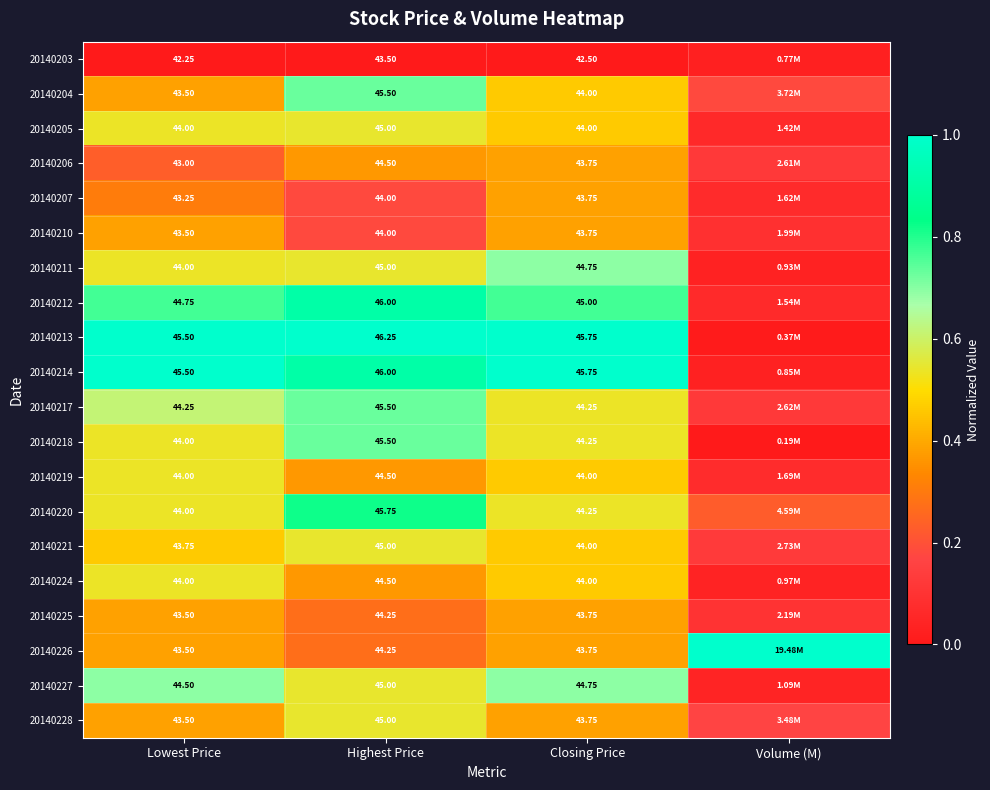

Is the value of 20140203 at Lowest Price greater than the value of 20140224 at Closing Price?

No